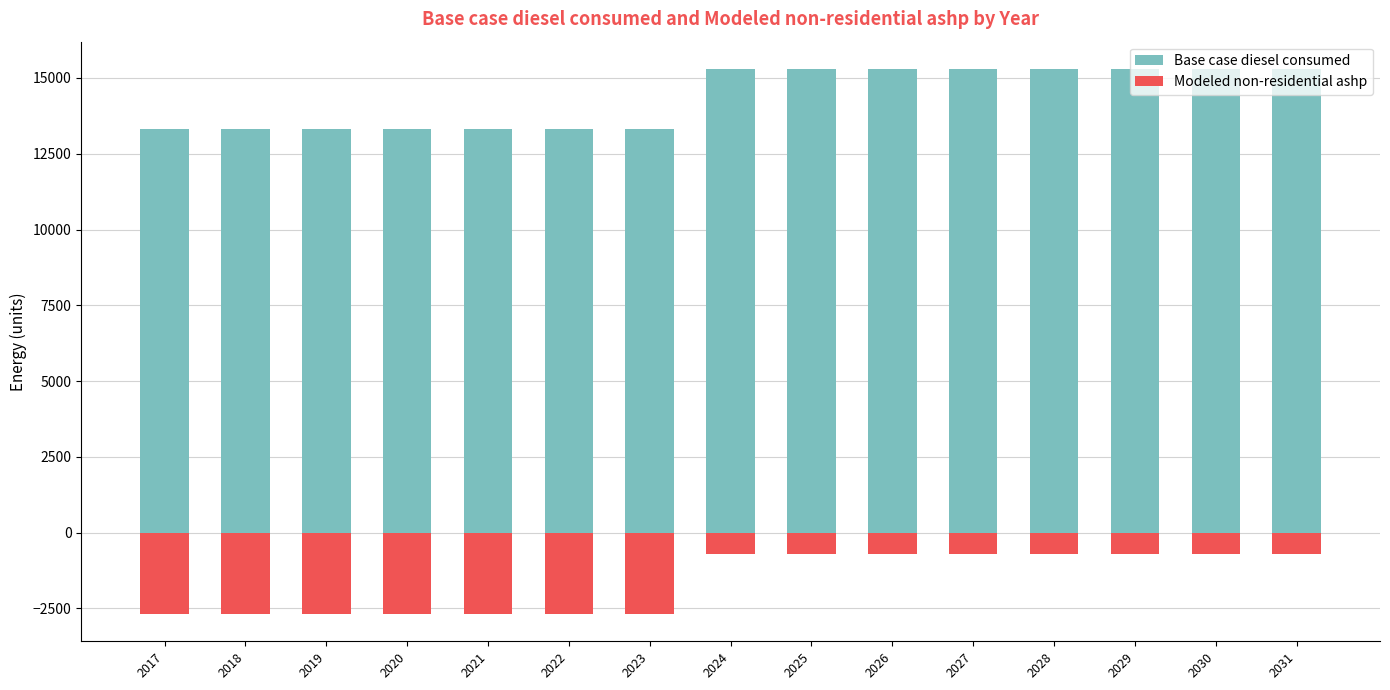

Is the value of Modeled non-residential ashp at 2026 greater than the value of Base case diesel consumed at 2021?

No